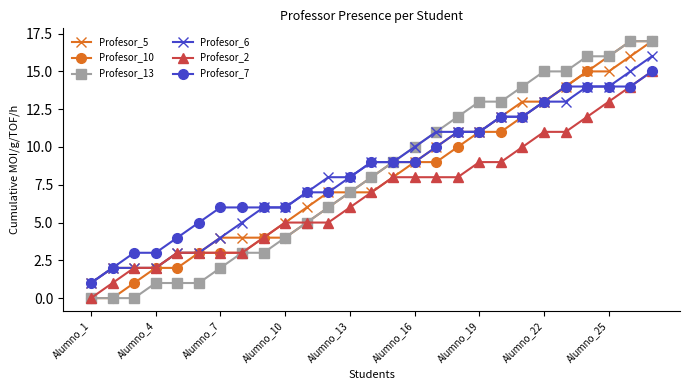

How many lines are shown in the chart?

6